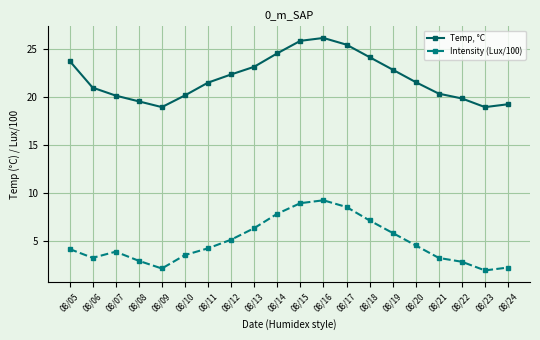

Where is the first local minimum for Intensity (Lux/100)?

08/06